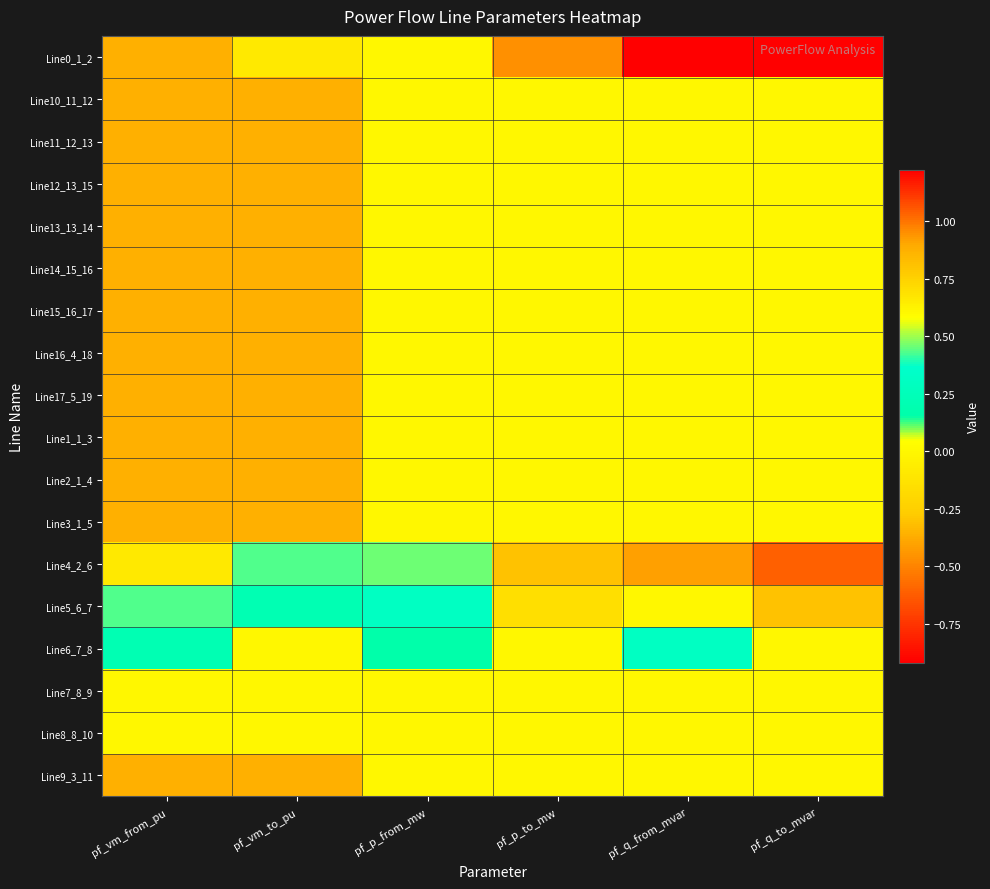

Reading left to right, what are all the values shown in this chart?

Line0_1_2: pf_vm_from_pu=0.9	pf_vm_to_pu=0.7	pf_p_from_mw=0.6	pf_p_to_mw=-0.5	pf_q_from_mvar=1.2	pf_q_to_mvar=-0.9
Line10_11_12: pf_vm_from_pu=0.9	pf_vm_to_pu=0.9	pf_p_from_mw=0.0	pf_p_to_mw=0.0	pf_q_from_mvar=0.0	pf_q_to_mvar=0.0
Line11_12_13: pf_vm_from_pu=0.9	pf_vm_to_pu=0.9	pf_p_from_mw=0.0	pf_p_to_mw=0.0	pf_q_from_mvar=0.0	pf_q_to_mvar=0.0
Line12_13_15: pf_vm_from_pu=0.9	pf_vm_to_pu=0.9	pf_p_from_mw=0.0	pf_p_to_mw=0.0	pf_q_from_mvar=0.0	pf_q_to_mvar=0.0
Line13_13_14: pf_vm_from_pu=0.9	pf_vm_to_pu=0.9	pf_p_from_mw=0.0	pf_p_to_mw=0.0	pf_q_from_mvar=0.0	pf_q_to_mvar=0.0
Line14_15_16: pf_vm_from_pu=0.9	pf_vm_to_pu=0.9	pf_p_from_mw=0.0	pf_p_to_mw=0.0	pf_q_from_mvar=0.0	pf_q_to_mvar=0.0
Line15_16_17: pf_vm_from_pu=0.9	pf_vm_to_pu=0.9	pf_p_from_mw=0.0	pf_p_to_mw=0.0	pf_q_from_mvar=0.0	pf_q_to_mvar=0.0
Line16_4_18: pf_vm_from_pu=0.9	pf_vm_to_pu=0.9	pf_p_from_mw=0.0	pf_p_to_mw=0.0	pf_q_from_mvar=0.0	pf_q_to_mvar=0.0
Line17_5_19: pf_vm_from_pu=0.9	pf_vm_to_pu=0.9	pf_p_from_mw=0.0	pf_p_to_mw=0.0	pf_q_from_mvar=0.0	pf_q_to_mvar=0.0
Line1_1_3: pf_vm_from_pu=0.9	pf_vm_to_pu=0.9	pf_p_from_mw=0.0	pf_p_to_mw=0.0	pf_q_from_mvar=0.0	pf_q_to_mvar=0.0
Line2_1_4: pf_vm_from_pu=0.9	pf_vm_to_pu=0.9	pf_p_from_mw=0.0	pf_p_to_mw=0.0	pf_q_from_mvar=0.0	pf_q_to_mvar=0.0
Line3_1_5: pf_vm_from_pu=0.9	pf_vm_to_pu=0.9	pf_p_from_mw=0.0	pf_p_to_mw=0.0	pf_q_from_mvar=0.0	pf_q_to_mvar=0.0
Line4_2_6: pf_vm_from_pu=0.7	pf_vm_to_pu=0.4	pf_p_from_mw=0.5	pf_p_to_mw=-0.3	pf_q_from_mvar=0.9	pf_q_to_mvar=-0.6
Line5_6_7: pf_vm_from_pu=0.4	pf_vm_to_pu=0.2	pf_p_from_mw=0.3	pf_p_to_mw=-0.2	pf_q_from_mvar=0.6	pf_q_to_mvar=-0.3
Line6_7_8: pf_vm_from_pu=0.2	pf_vm_to_pu=0.0	pf_p_from_mw=0.2	pf_p_to_mw=-0.0	pf_q_from_mvar=0.3	pf_q_to_mvar=-0.0
Line7_8_9: pf_vm_from_pu=0.0	pf_vm_to_pu=0.0	pf_p_from_mw=0.0	pf_p_to_mw=0.0	pf_q_from_mvar=-0.0	pf_q_to_mvar=0.0
Line8_8_10: pf_vm_from_pu=0.0	pf_vm_to_pu=0.0	pf_p_from_mw=0.0	pf_p_to_mw=0.0	pf_q_from_mvar=-0.0	pf_q_to_mvar=0.0
Line9_3_11: pf_vm_from_pu=0.9	pf_vm_to_pu=0.9	pf_p_from_mw=0.0	pf_p_to_mw=0.0	pf_q_from_mvar=0.0	pf_q_to_mvar=0.0